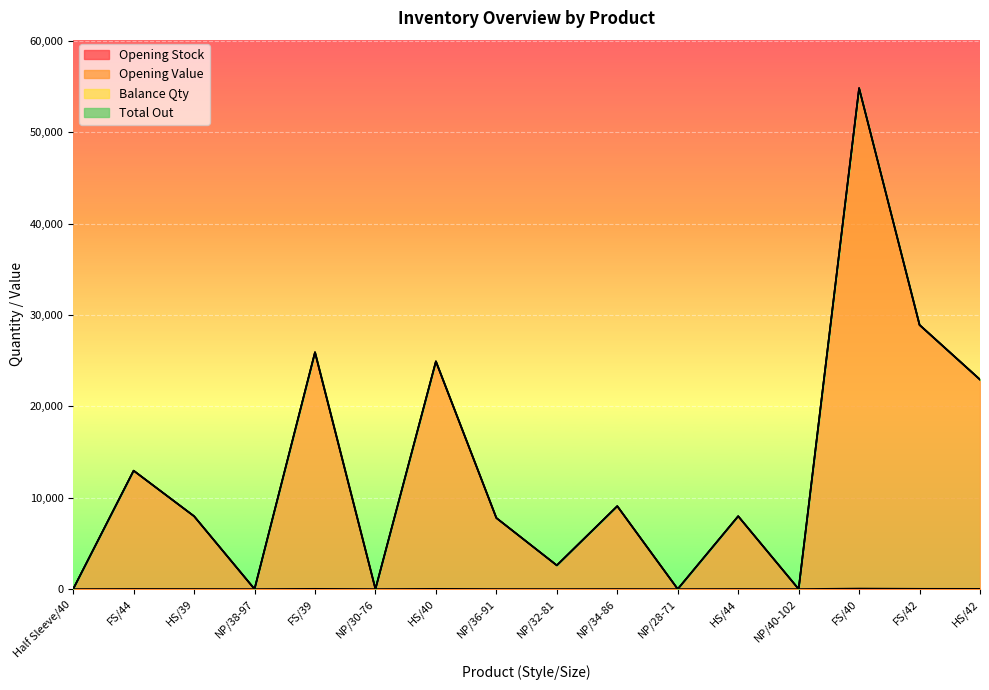

How many interior local peaks does the Opening Stock series have?

6